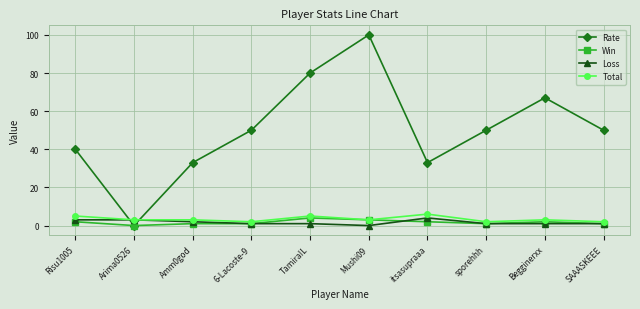

True or false: Rate has more than 2 points higher than both neighbors.

False